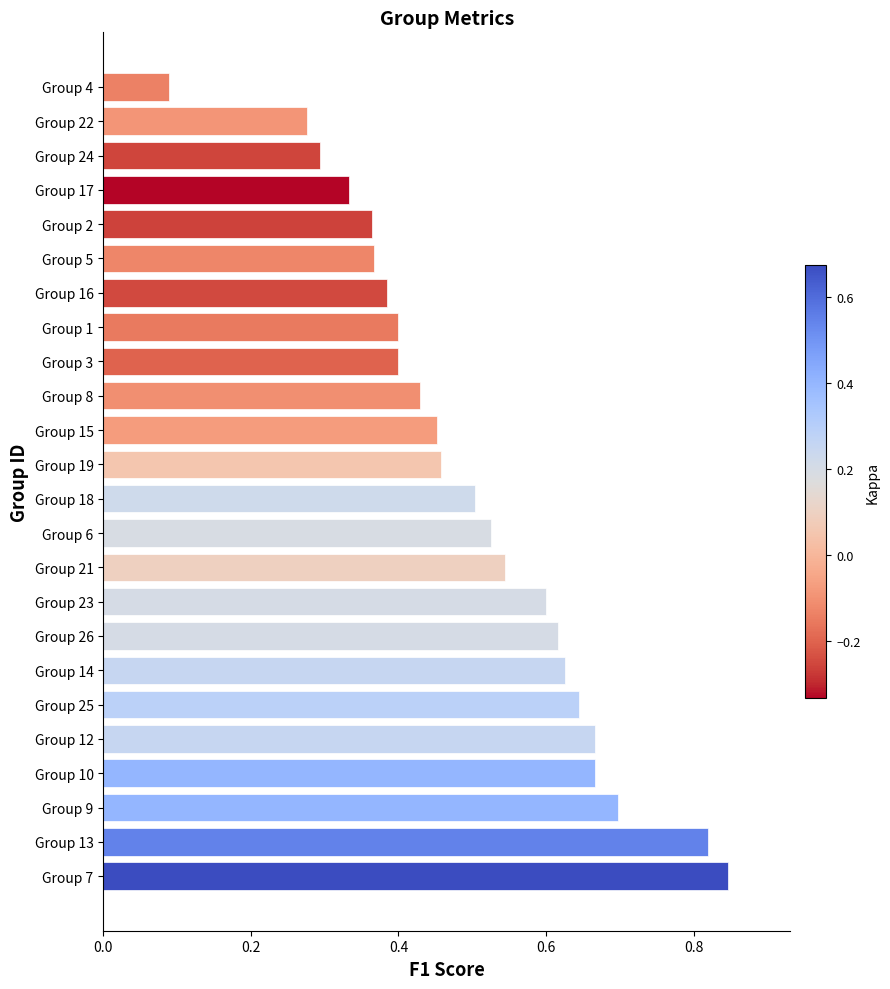

The chart shows a value of 0.6 at Group 25. True or false?

True